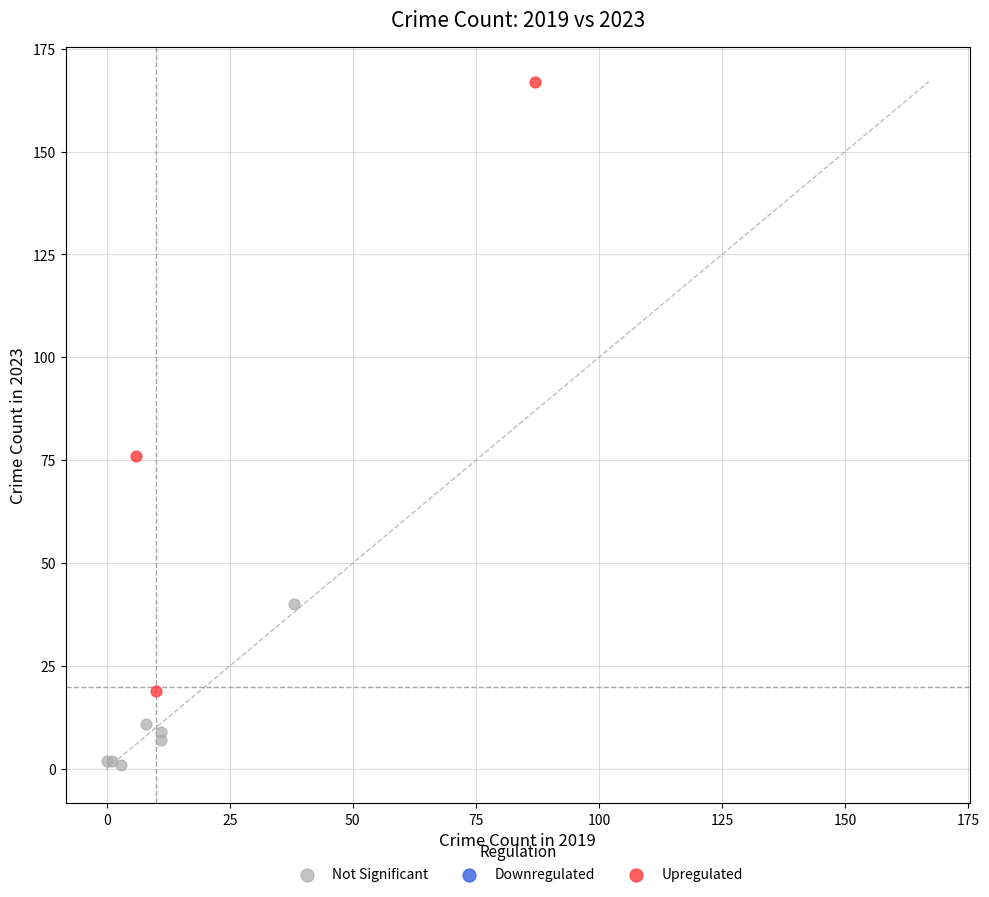

Which series has the largest Y range (max minus min)?

Upregulated